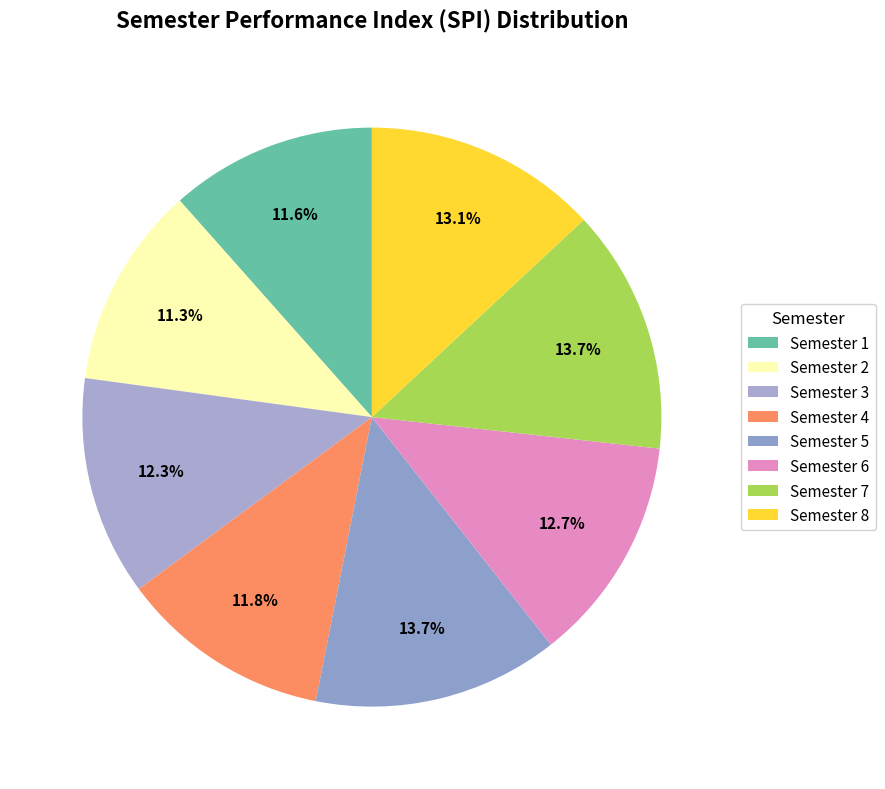

Does Semester 8 account for over 50% of the chart?

No